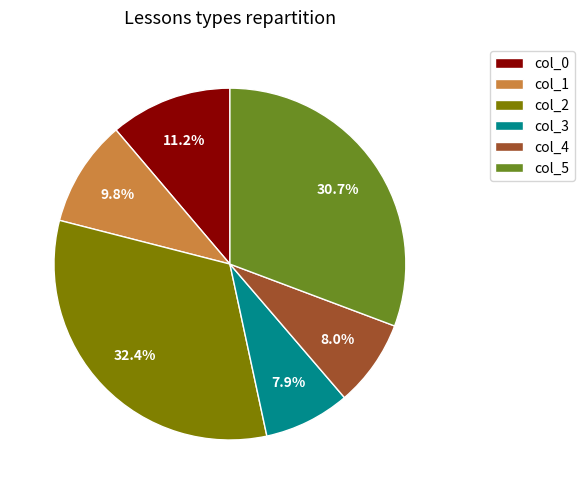

True or false: col_5 accounts for 45% of the total.

False